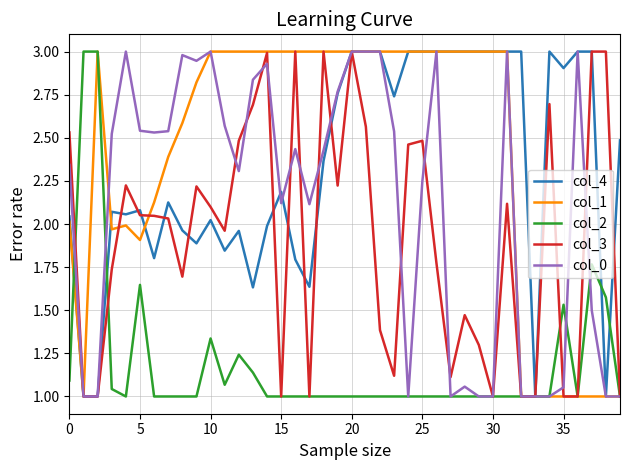

The col_4 series shows 3.0 at 25. True or false?

True